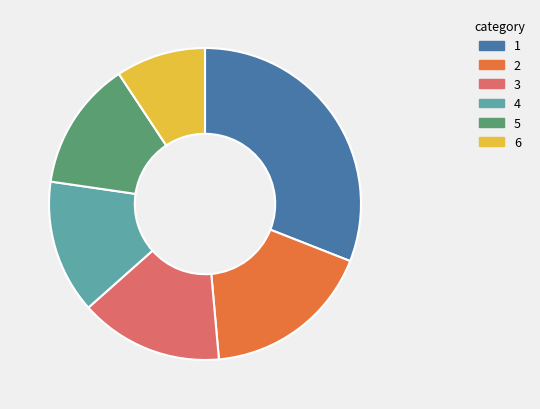

Is there a majority slice in this chart?

No